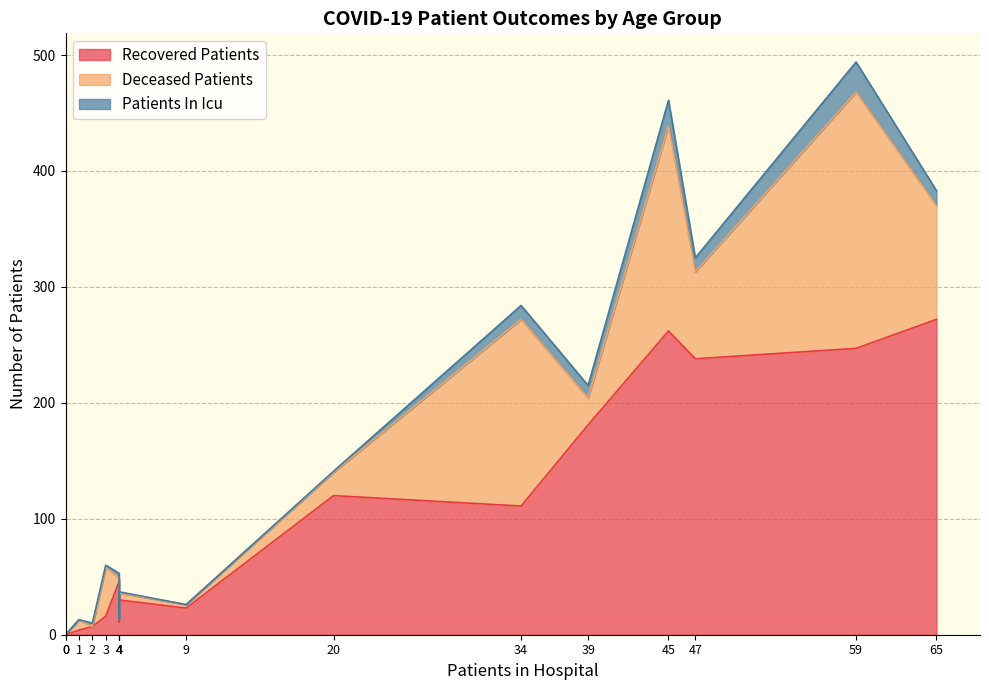

How many intersections are there between deceased_patients and patients_in_icu?

4